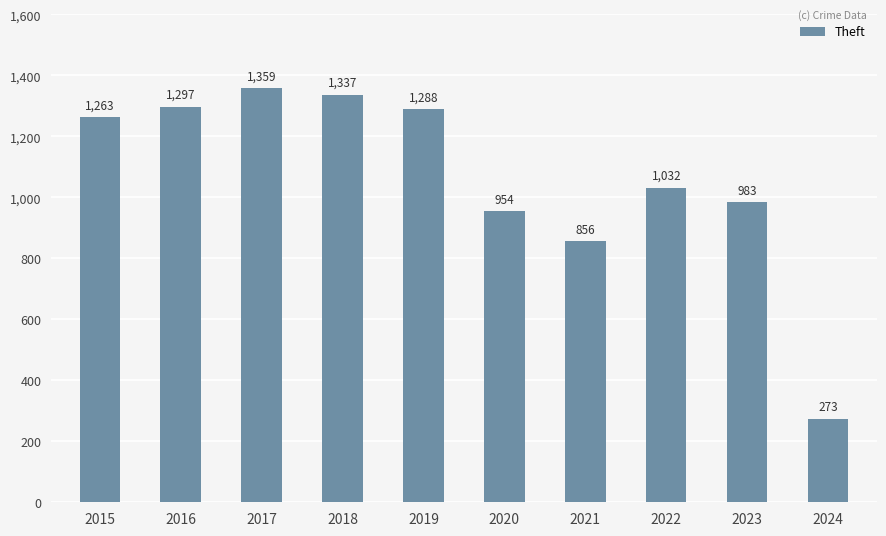

Which label corresponds to the smallest value in the chart?

2024